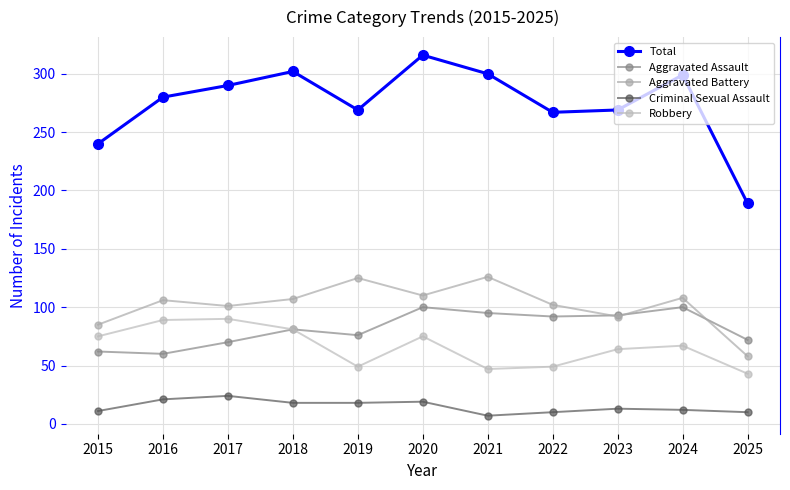

Does the chart have visible grid lines?

Yes